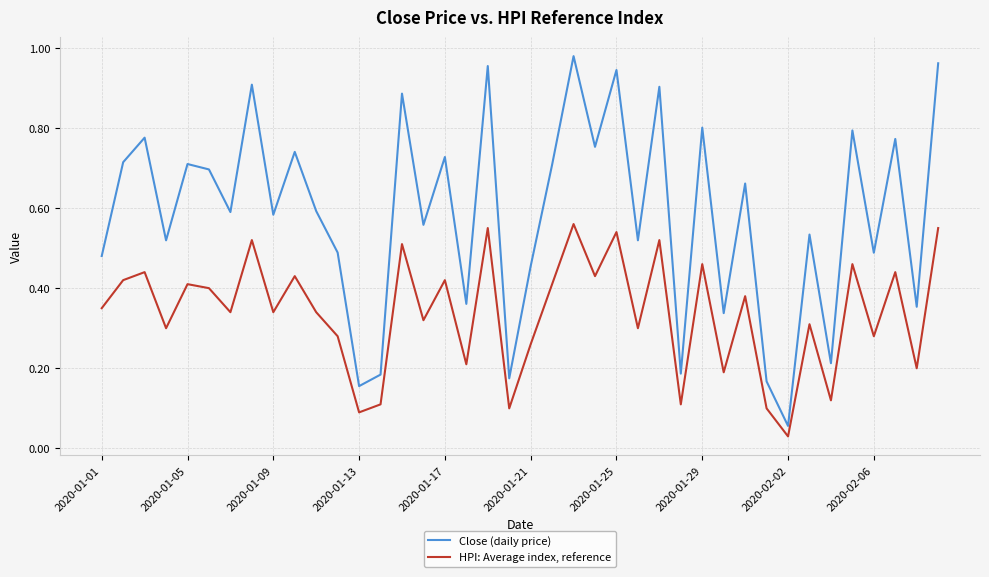

Which series has the largest total across all categories?

Close (daily price)